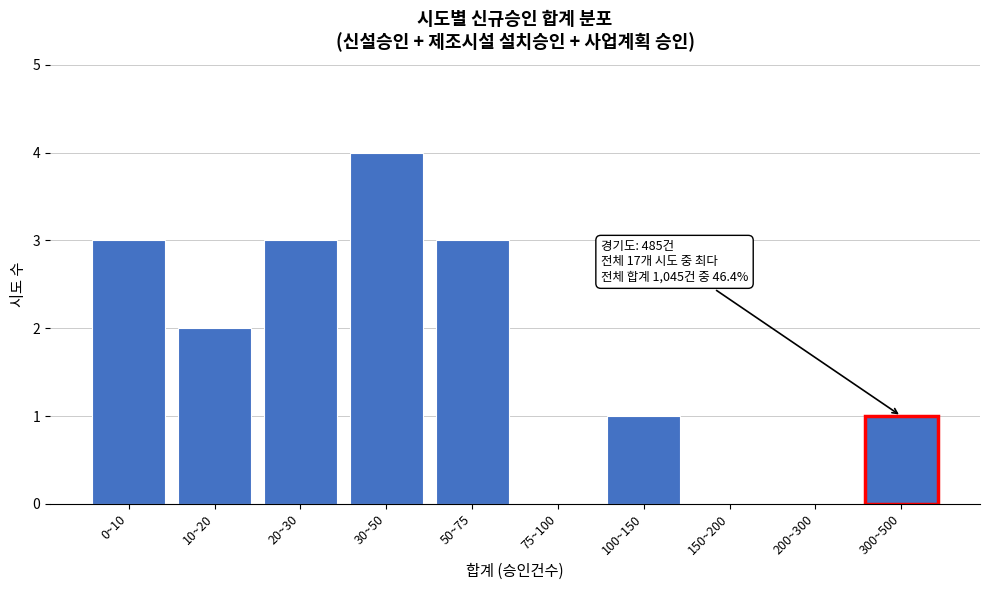

Reading right to left, extract all data points from this chart.

300~500=1	200~300=0	150~200=0	100~150=1	75~100=0	50~75=3	30~50=4	20~30=3	10~20=2	0~10=3